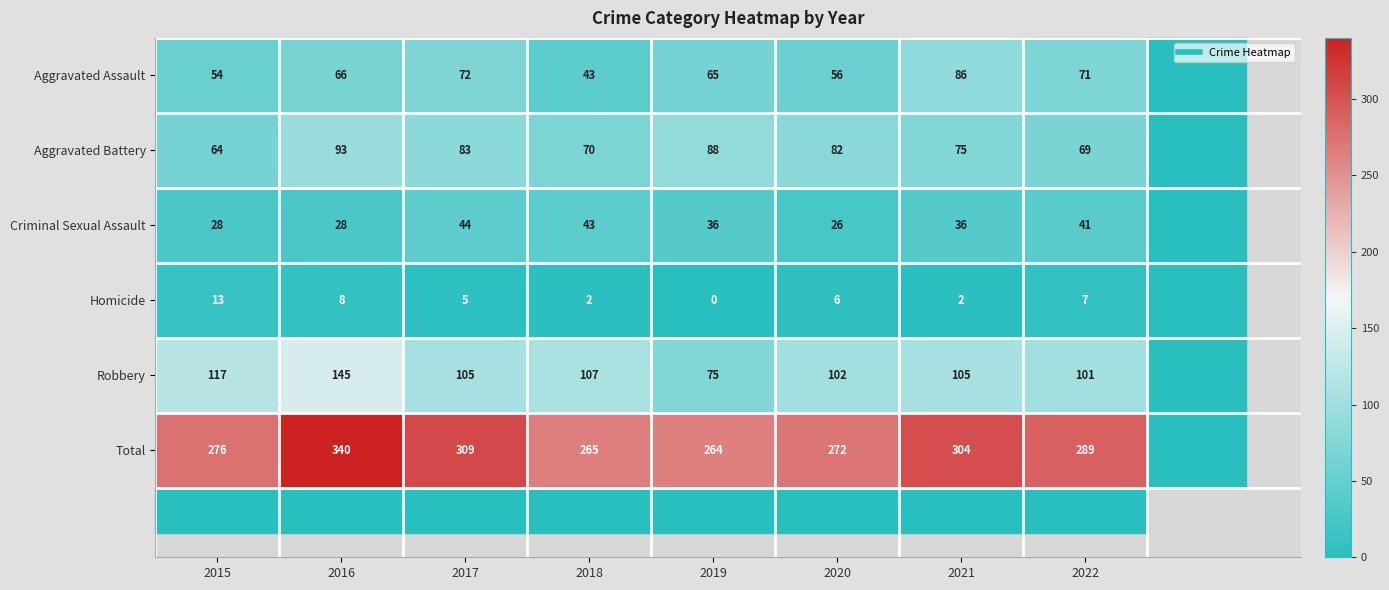

Which series has the largest total across all categories?

Total